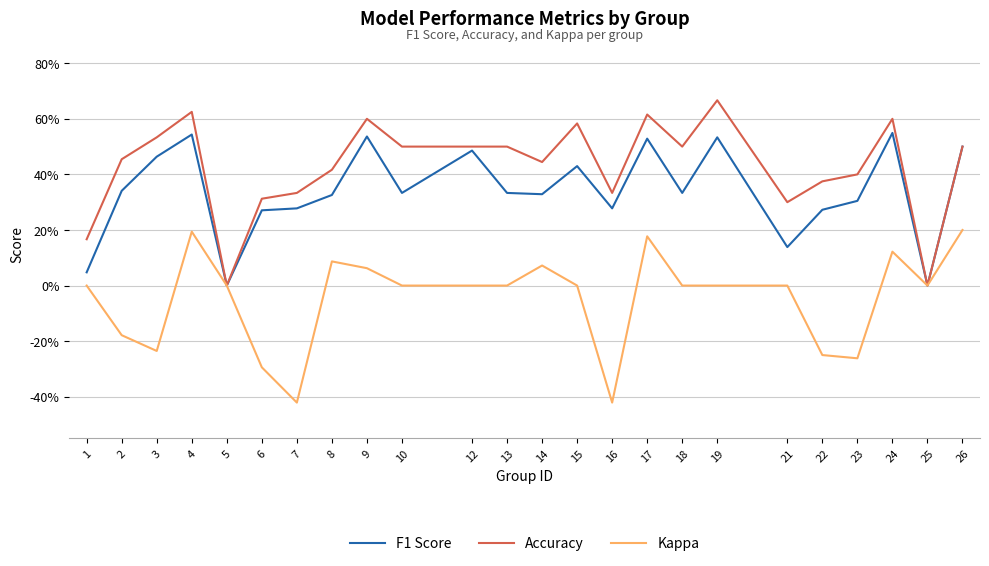

Is the value of Kappa at 2 greater than the value of F1 Score at 25?

No